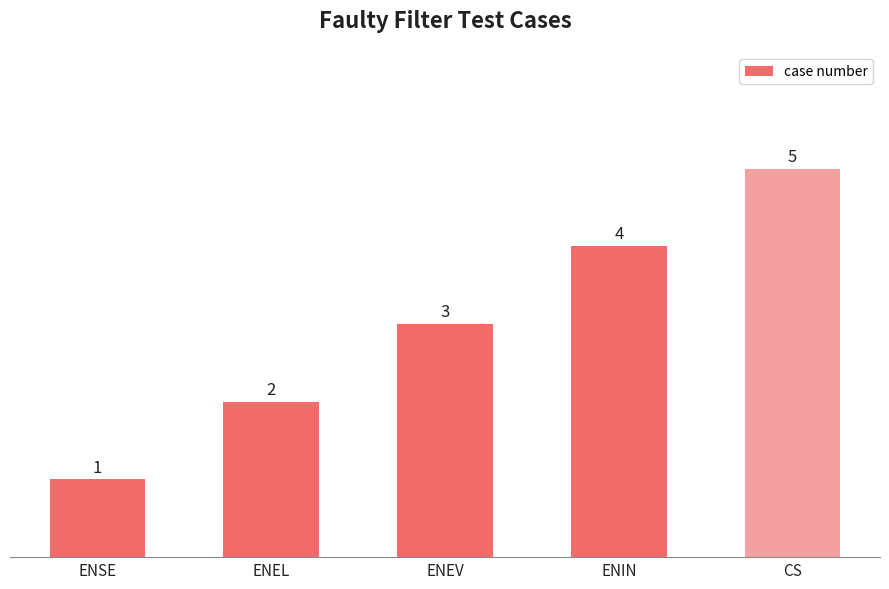

Rank the categories by value from lowest to highest.

ENSE, ENEL, ENEV, ENIN, CS